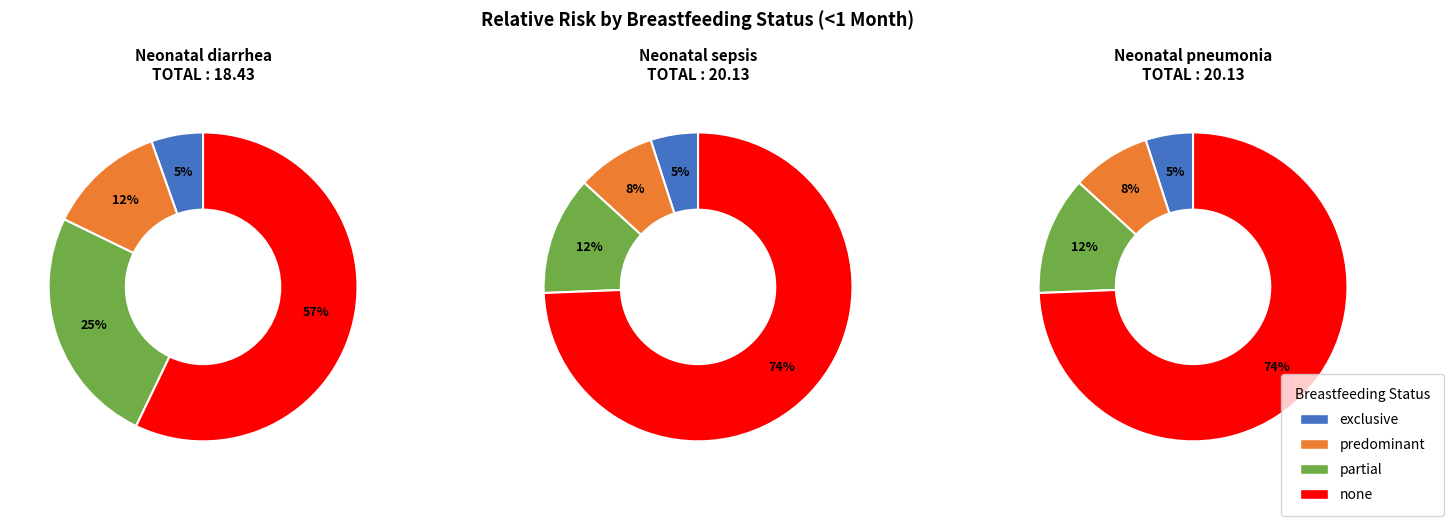

How many slices are in this pie chart?

12